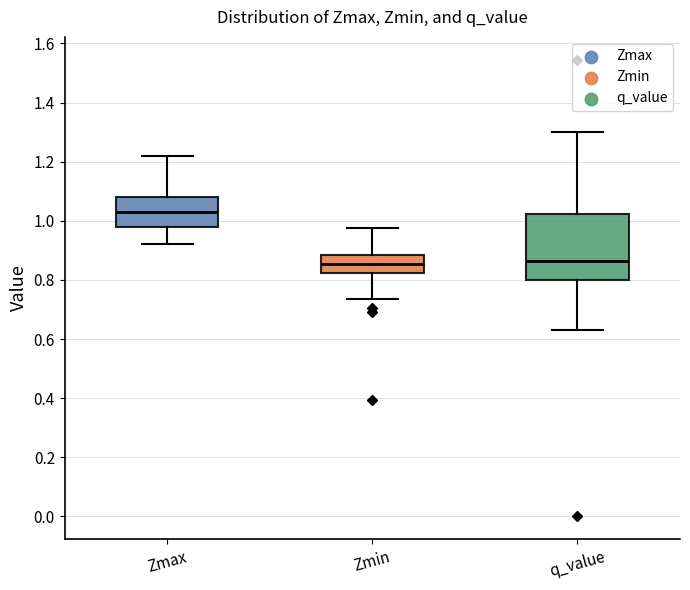

Reading left to right, read every box against the y-axis: the position of its median line, the range the box covers, and the ends of its whiskers. The values are not printed on the chart, so give them approximately, as read against the axis.

Zmax: median 1.04, box 0.98 to 1.08, whiskers 0.92 to 1.22
Zmin: median 0.86, box 0.82 to 0.88, whiskers 0.74 to 0.98
q_value: median 0.86, box 0.80 to 1.02, whiskers 0.64 to 1.30